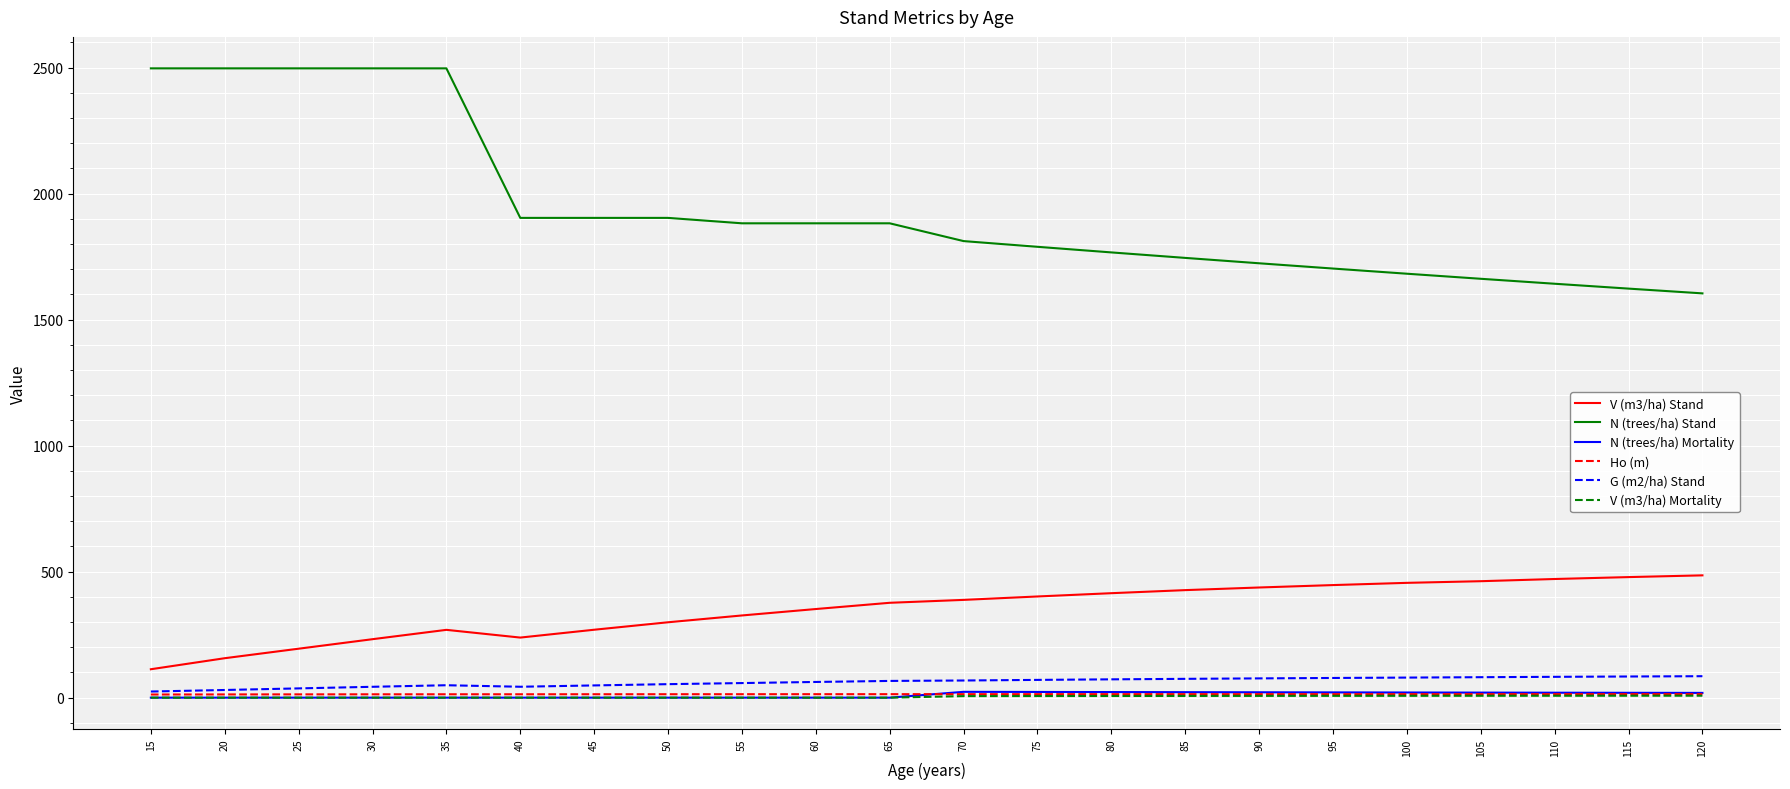

Read the G (m2/ha) Stand value at 40.

43.3